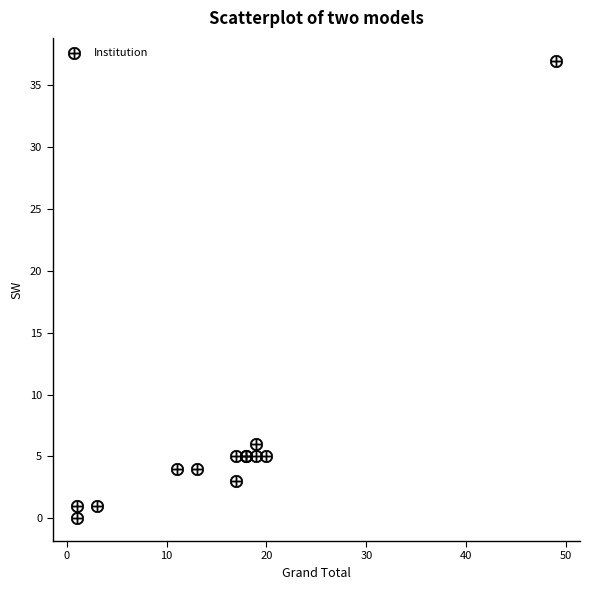

What Y value in the scatter plot is closest to 18?

6